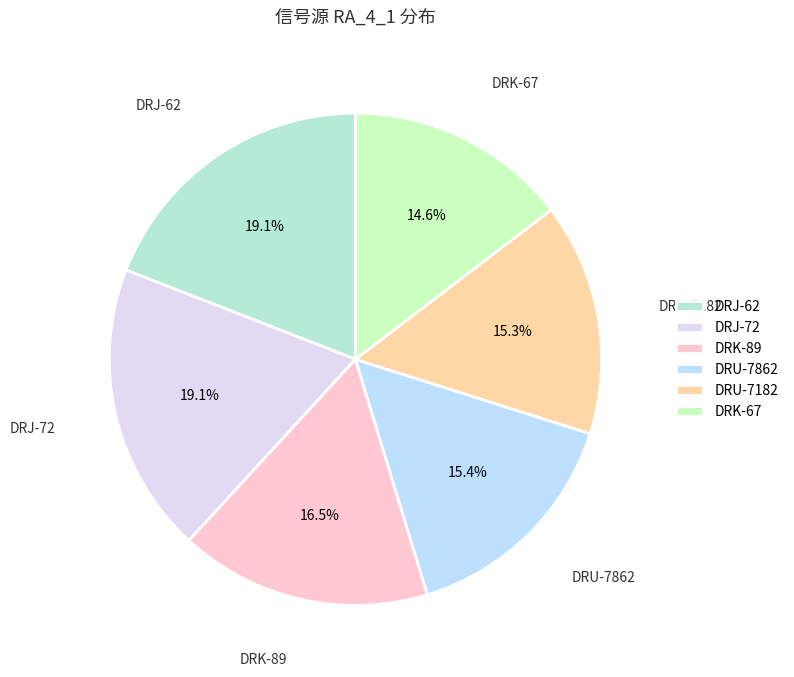

Which slice is the smallest?

DRK-67